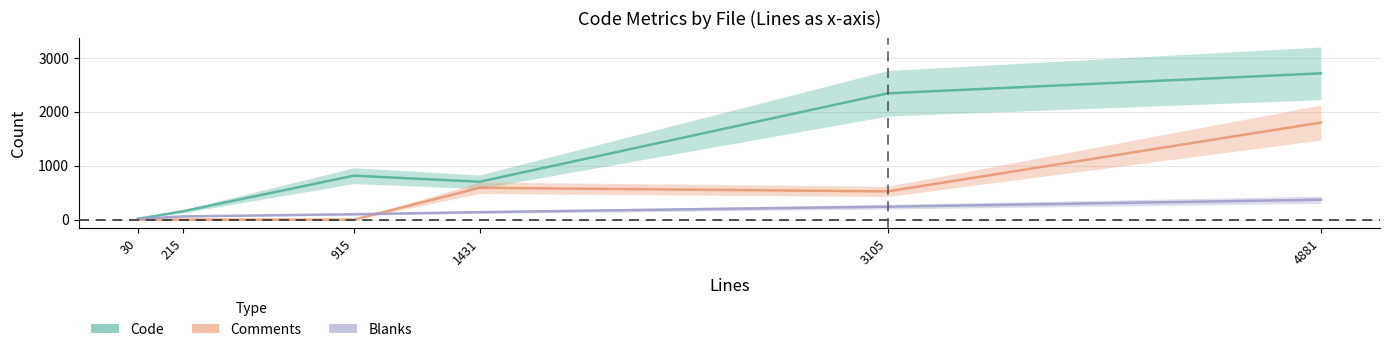

True or false: Comments has a value of 160 at 3105.

False